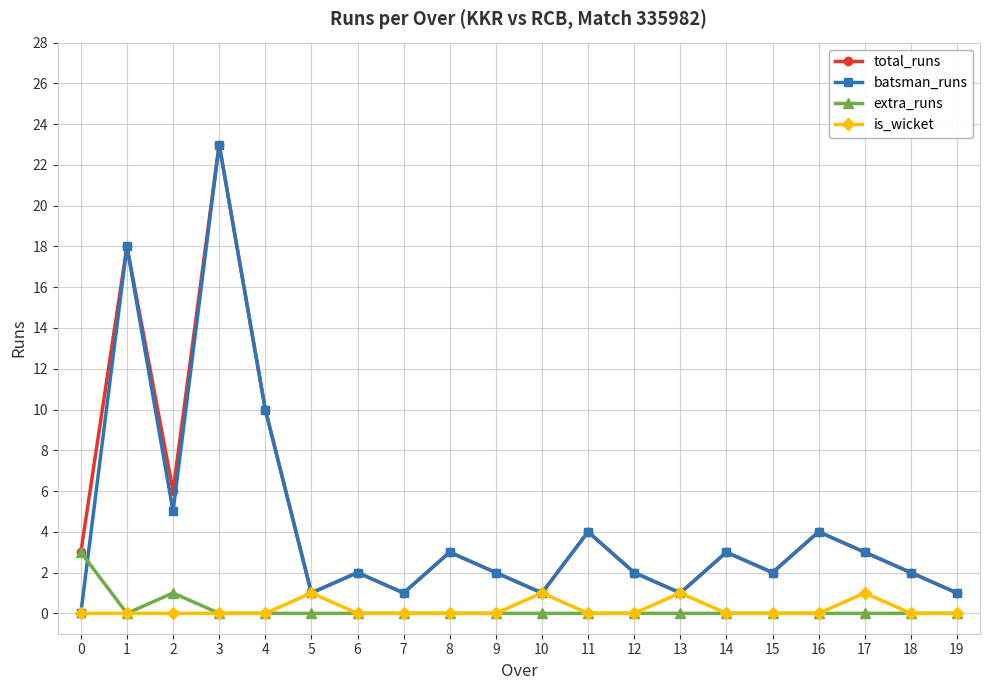

What is the value of the extra_runs point at the 1st from the left?

3